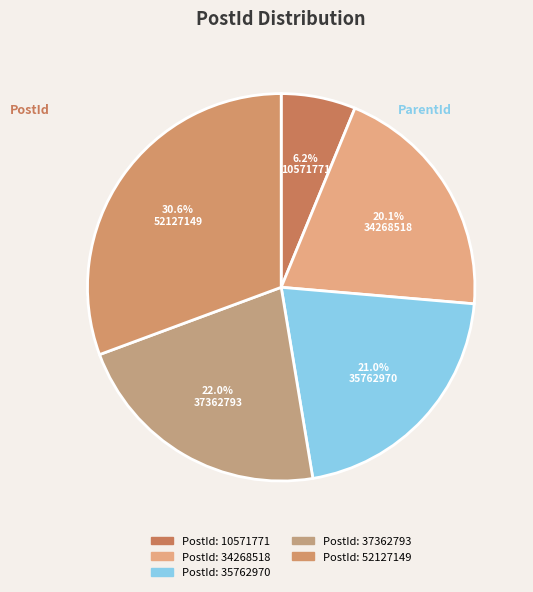

Is it true that 35762970 is 21% of the pie?

True